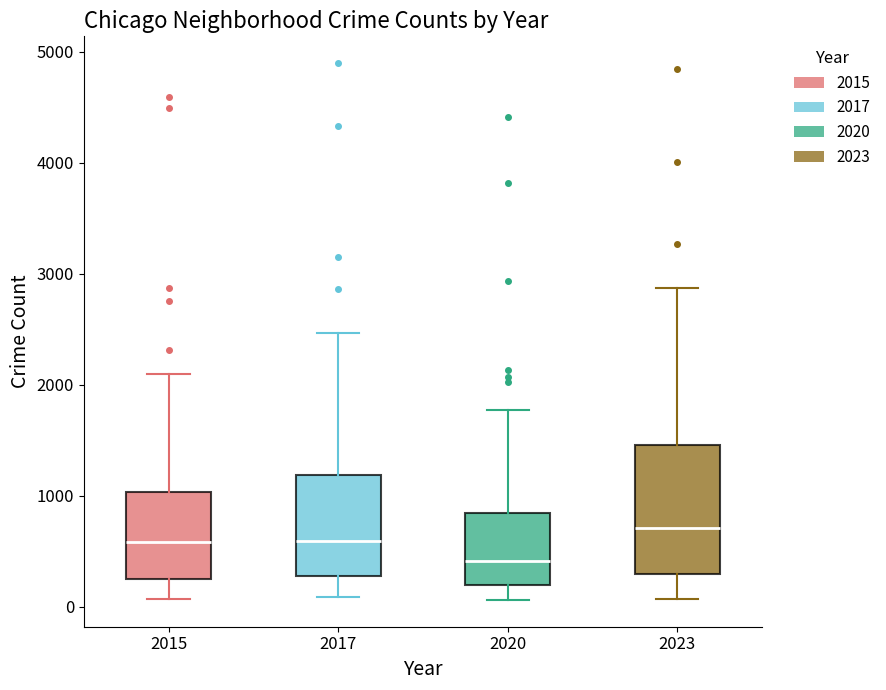

Which box has the highest median line?

2023